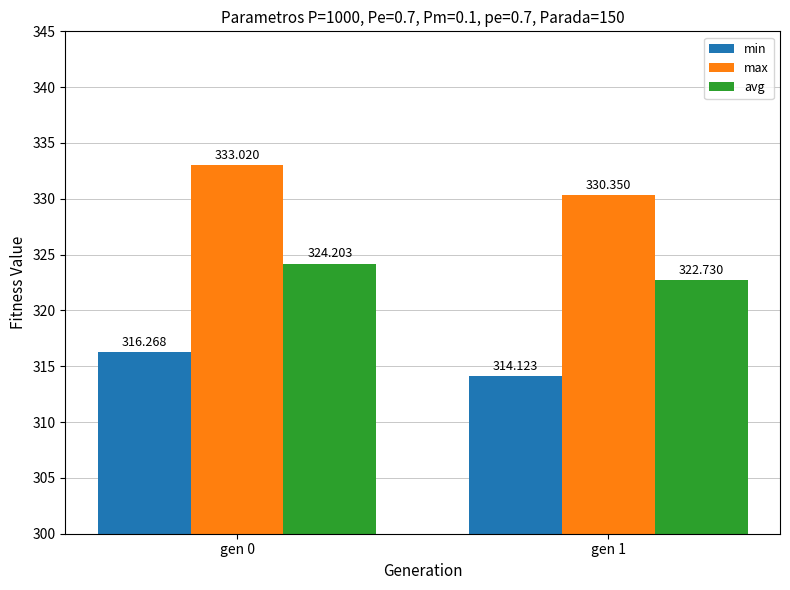

At which label does max first exceed 333?

gen 0